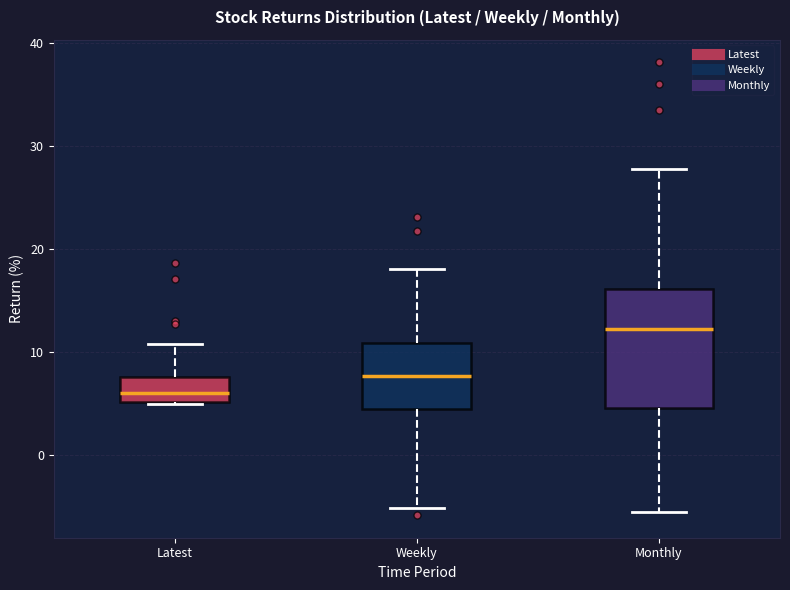

Which box is the tallest, from its lower edge to its upper edge?

Monthly